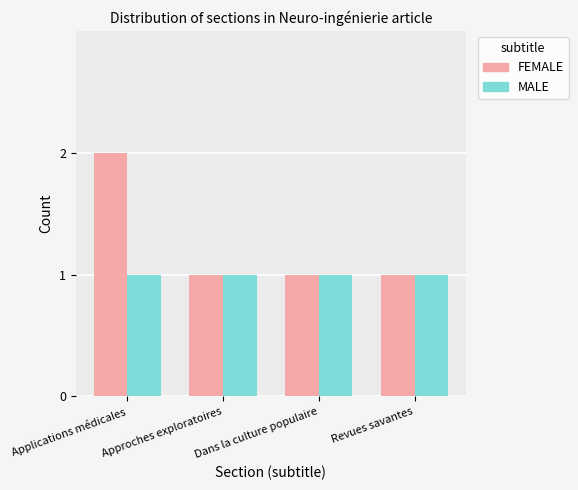

What is the smallest value displayed?

1